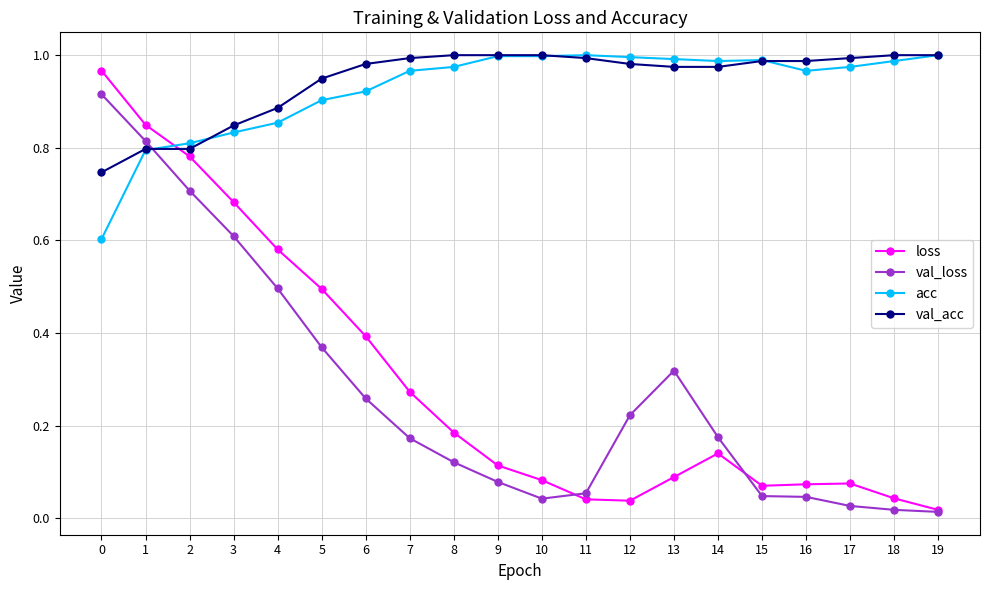

What is the total value across all series at 4?

2.8